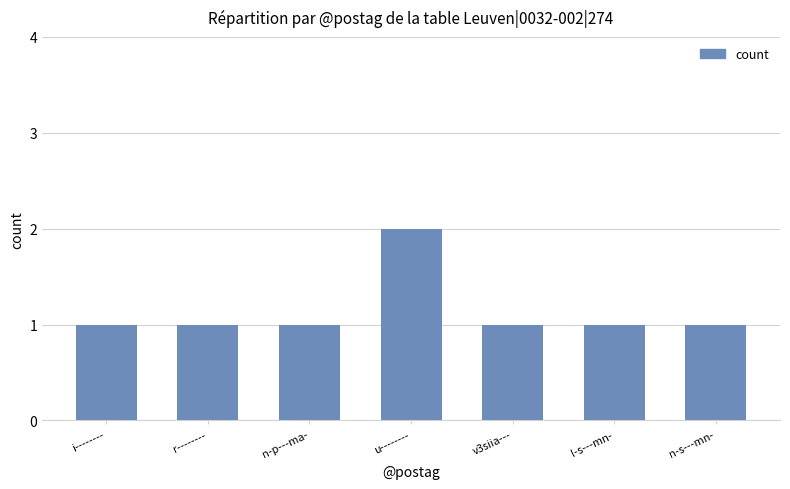

What is the value of the 6th bar from the left?

1